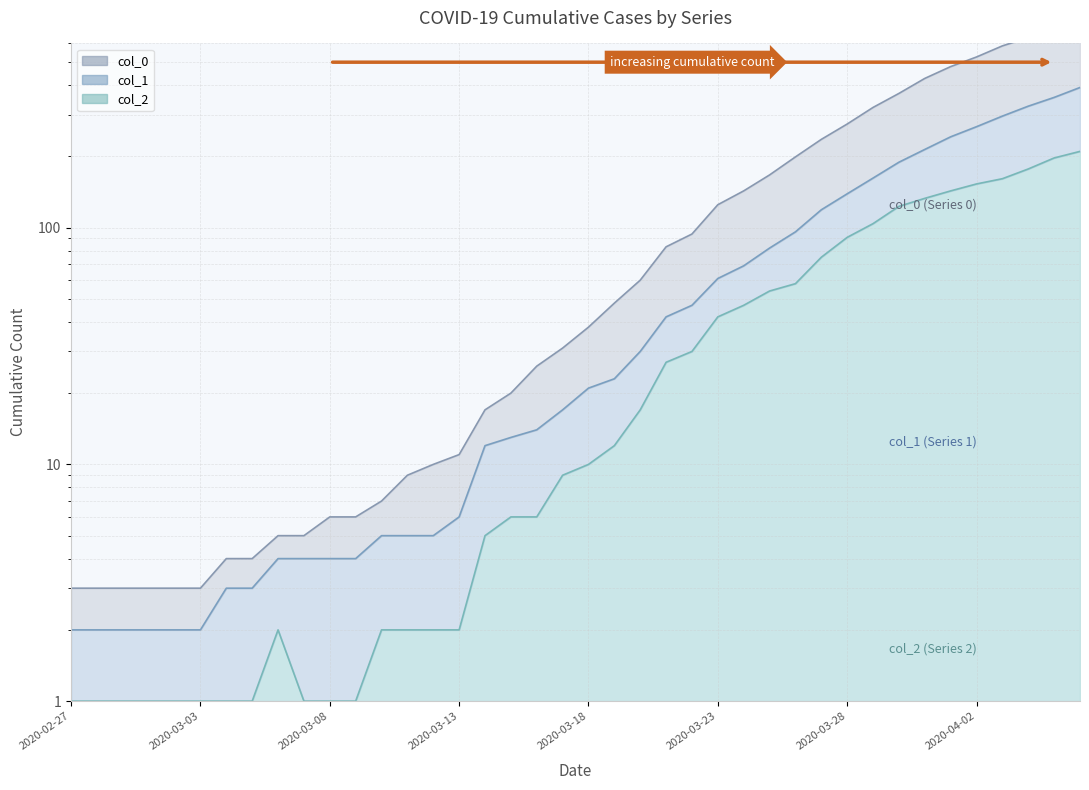

What is the value of the col_1 point at the 25th from the left?

47